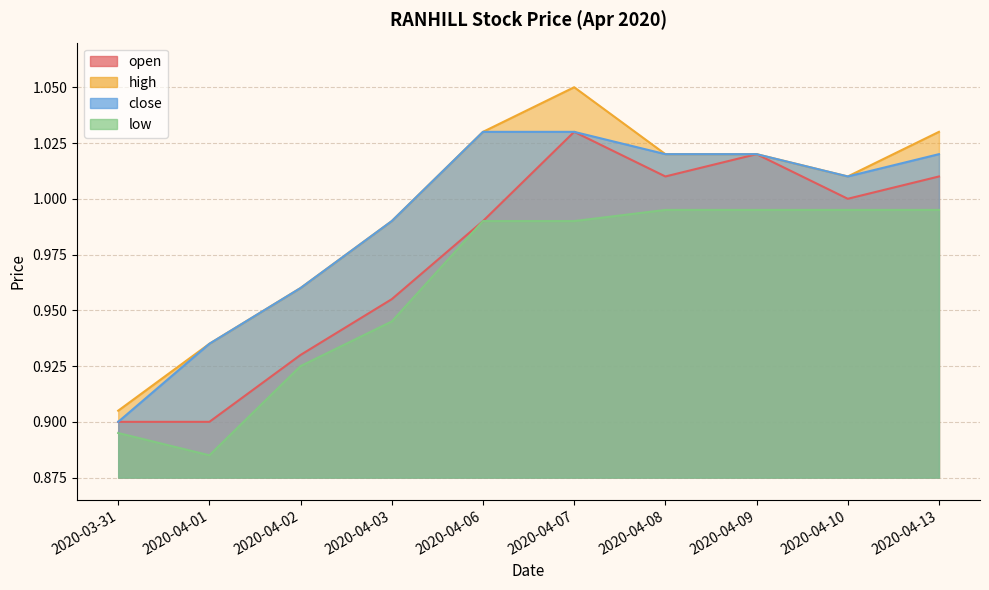

Is it true that close equals 1.5 at 2020-04-02?

False